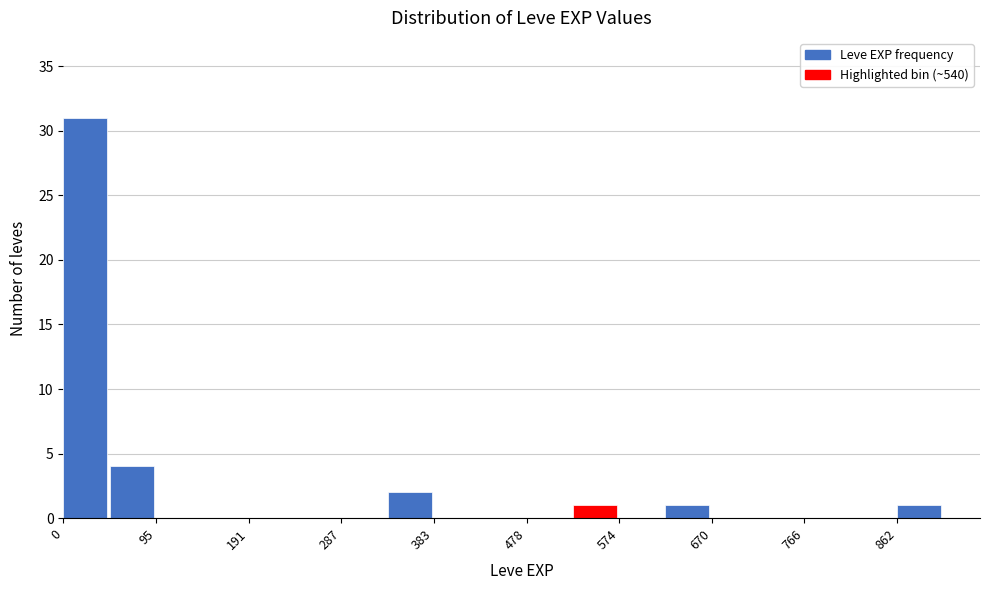

Reading left to right, list every bar in this chart as the range it spans on the x-axis followed by its height. Neither the bar edges nor the heights are printed on the chart, so give them approximately, as read against the axes.

0 to 50: 31
50 to 100: 4
100 to 140: 0
140 to 190: 0
190 to 240: 0
240 to 290: 0
290 to 340: 0
340 to 380: 2
380 to 430: 0
430 to 480: 0
480 to 530: 0
530 to 570: 1
570 to 620: 0
620 to 670: 1
670 to 720: 0
720 to 770: 0
770 to 810: 0
810 to 860: 0
860 to 910: 1